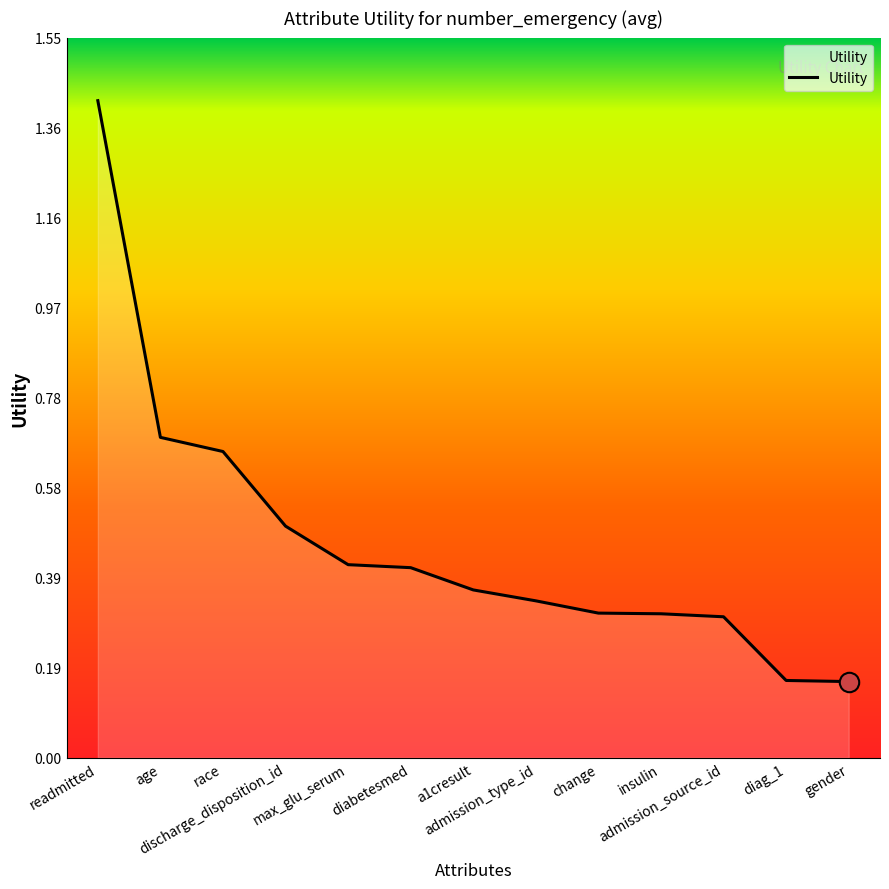

What is the maximum value shown in the chart?

1.4